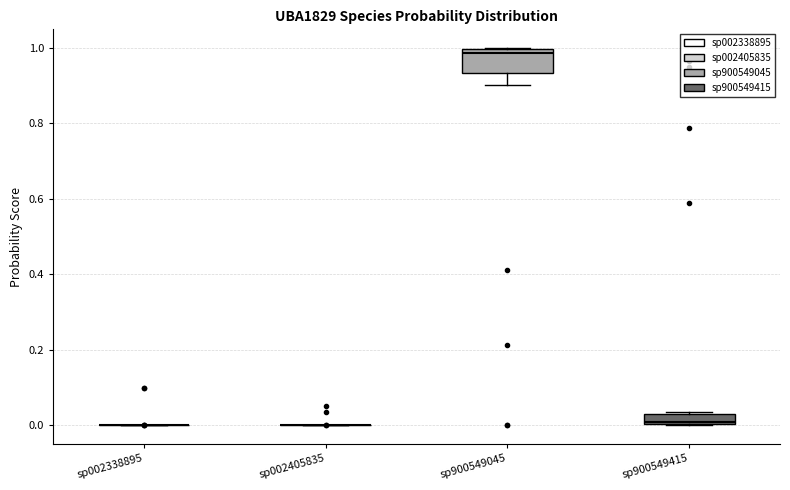

Which box is the tallest, from its lower edge to its upper edge?

sp900549045